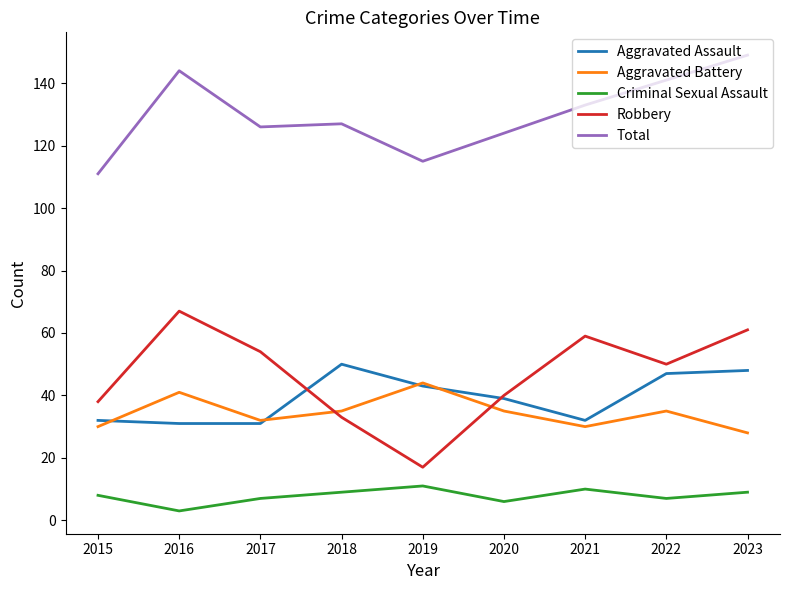

Is this an area chart (filled region under the line)?

No